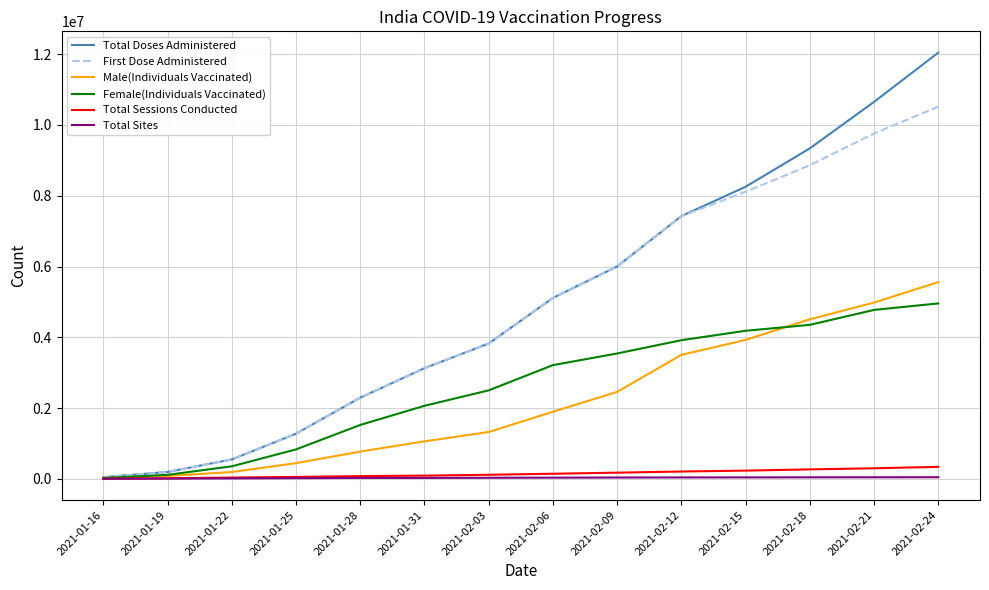

What is the maximum value shown in the chart?

12042958